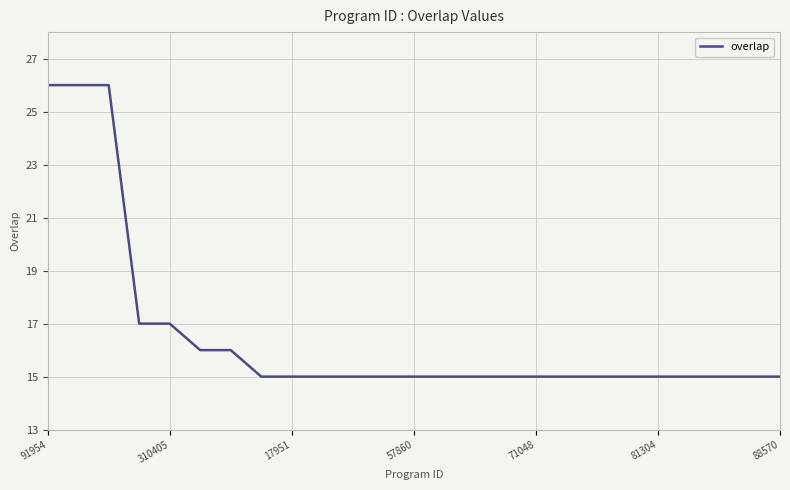

What is the minimum value shown in the chart?

15